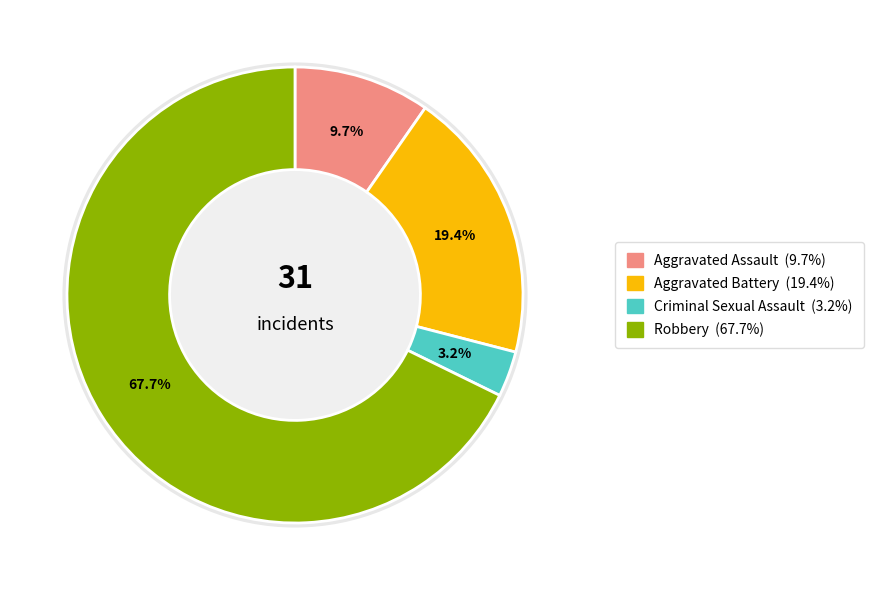

How many slices are in this pie chart?

4